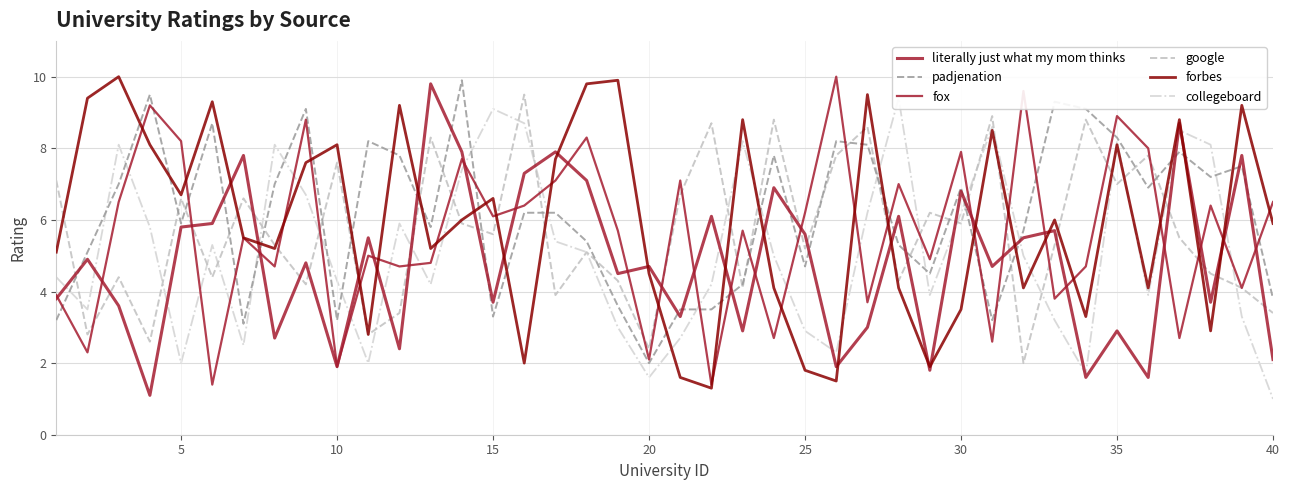

Rank the series by their maximum value, from highest to lowest.

fox, forbes, padjenation, literally just what my mom thinks, google, collegeboard